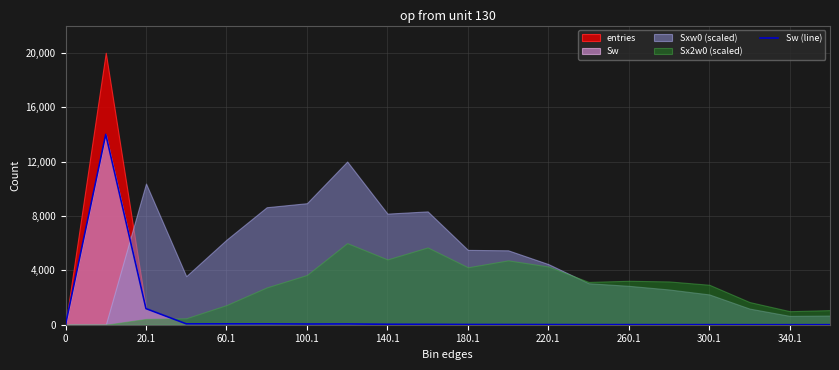

What is the value of the 20th point from the left?

1